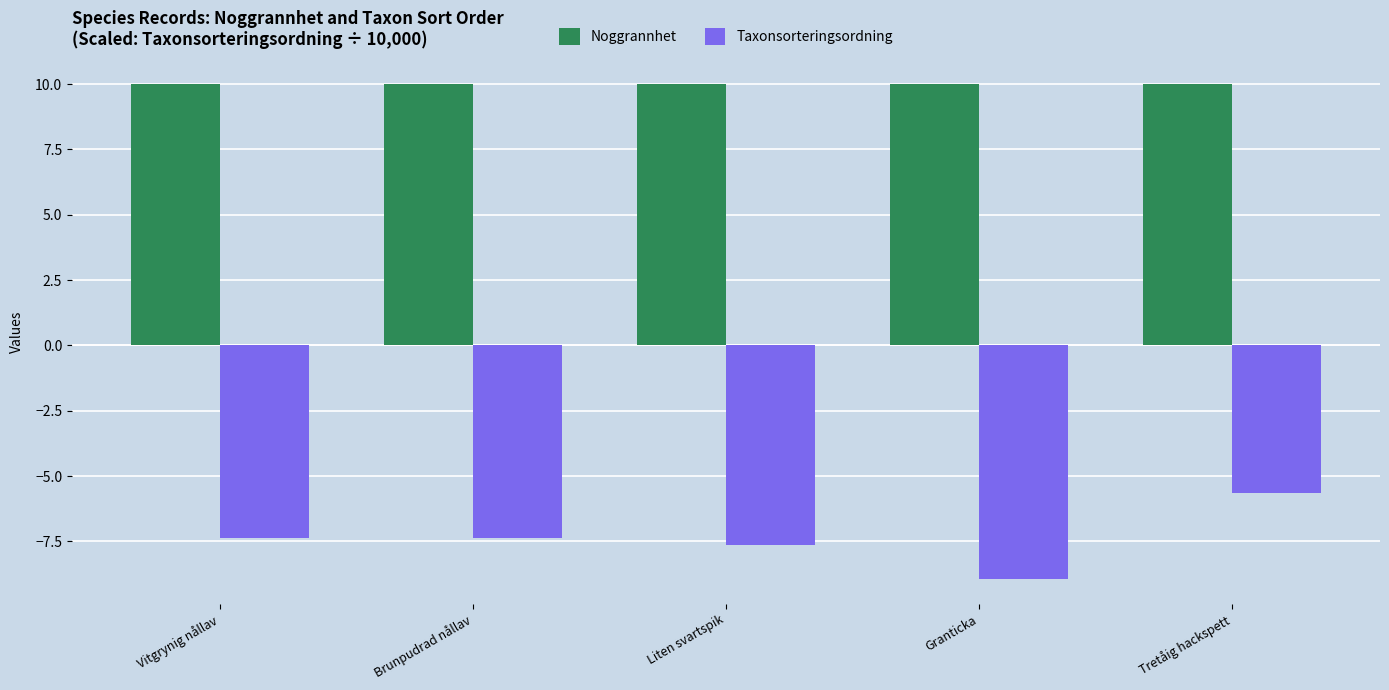

What is the approximate value of Taxonsorteringsordning at Liten svartspik?

-7.6